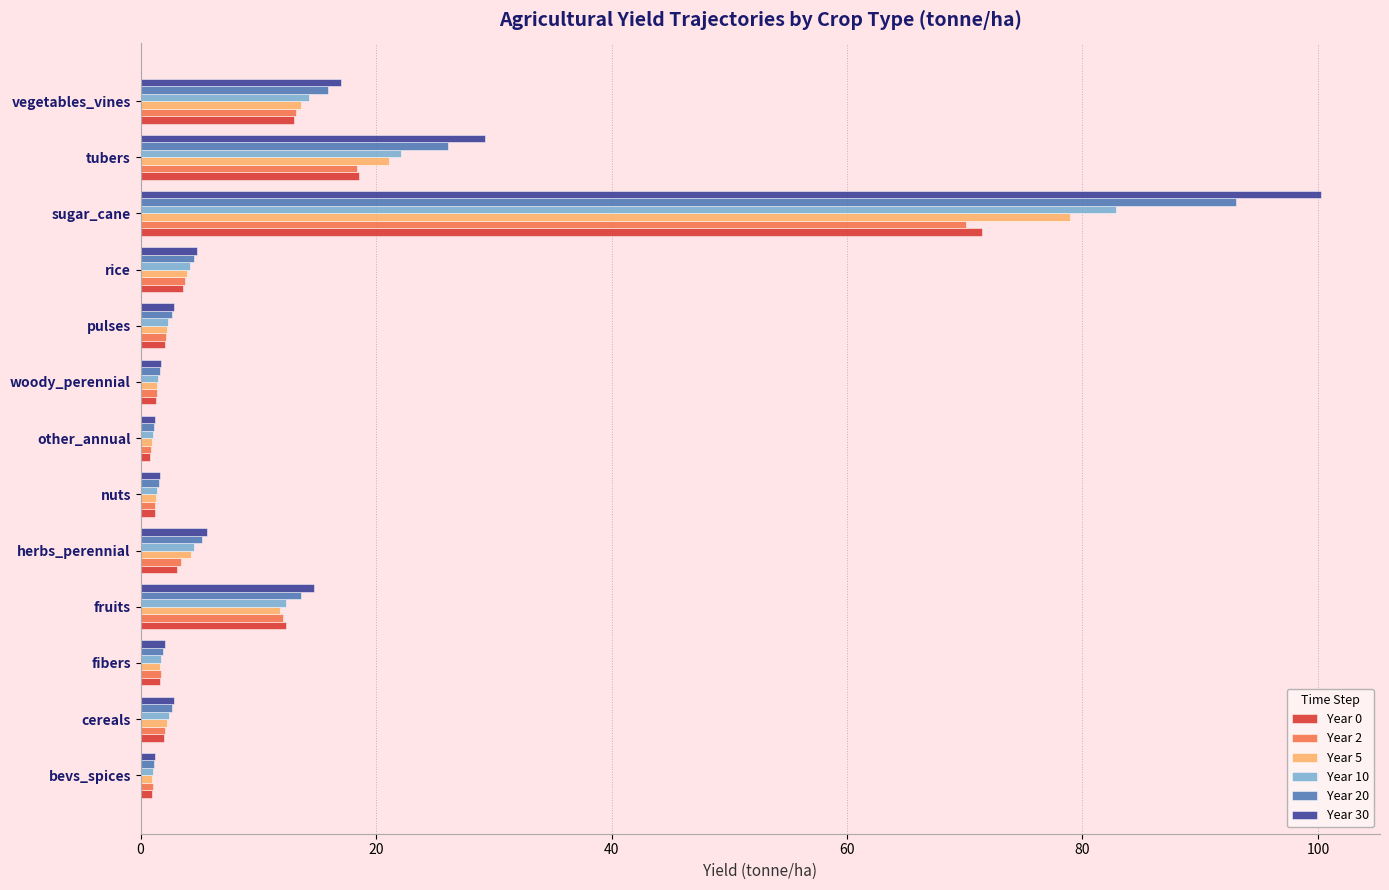

What is the average value of the Year 0 series?

10.2